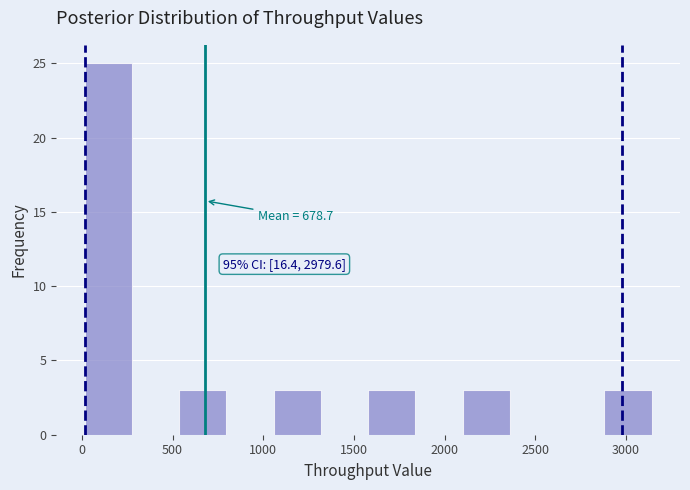

Over which range of the x-axis is the bar tallest?

0 to 300